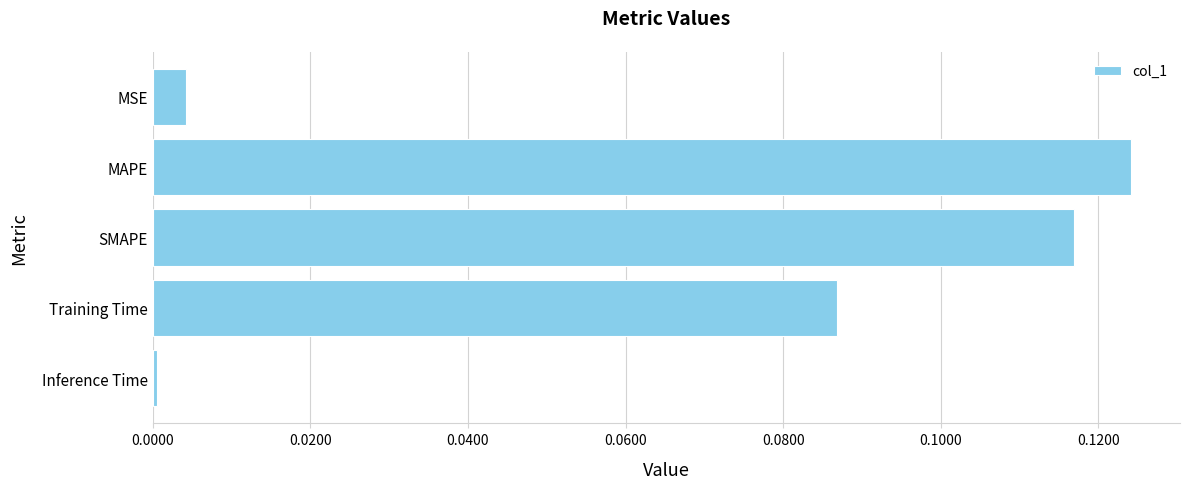

What is the sum of all values?

0.3